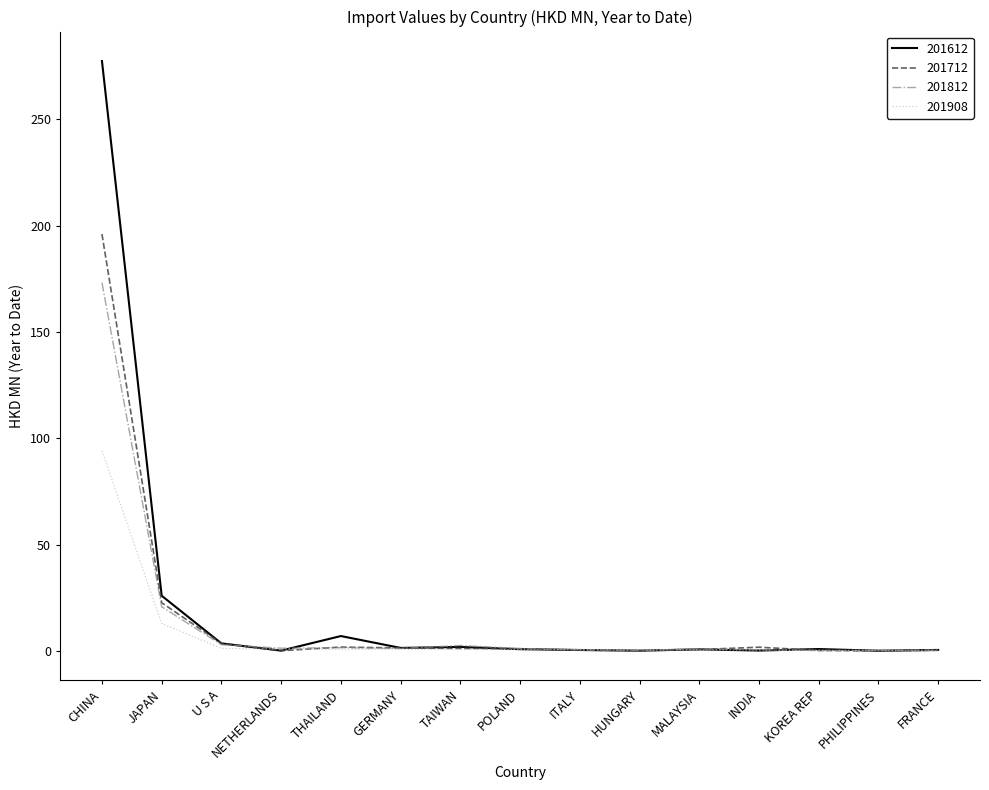

At which category is the sum across all series the highest?

CHINA